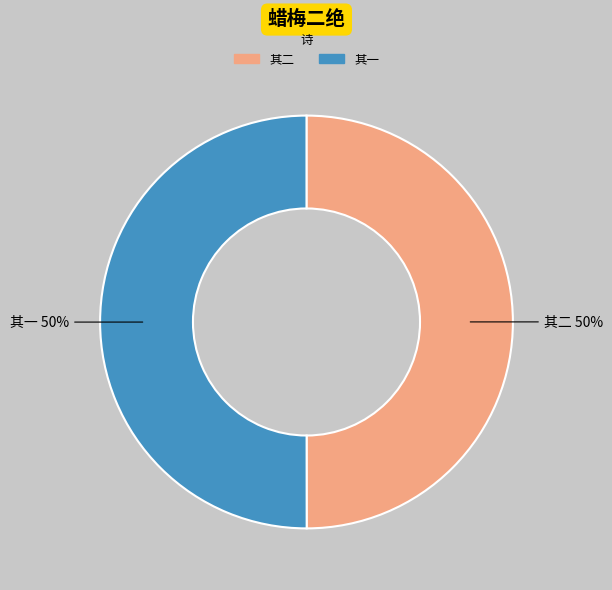

To the nearest percent, what is the average slice percentage?

50%